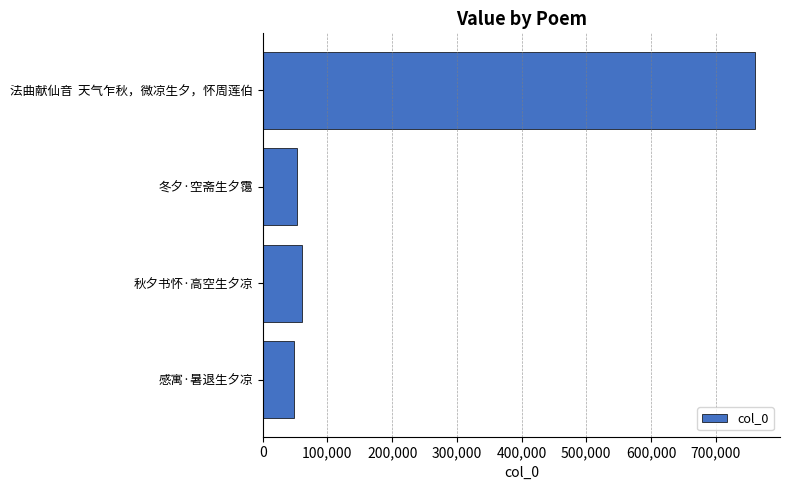

Reading top to bottom, transcribe all the data shown in this chart.

761353	52402	60095	47593